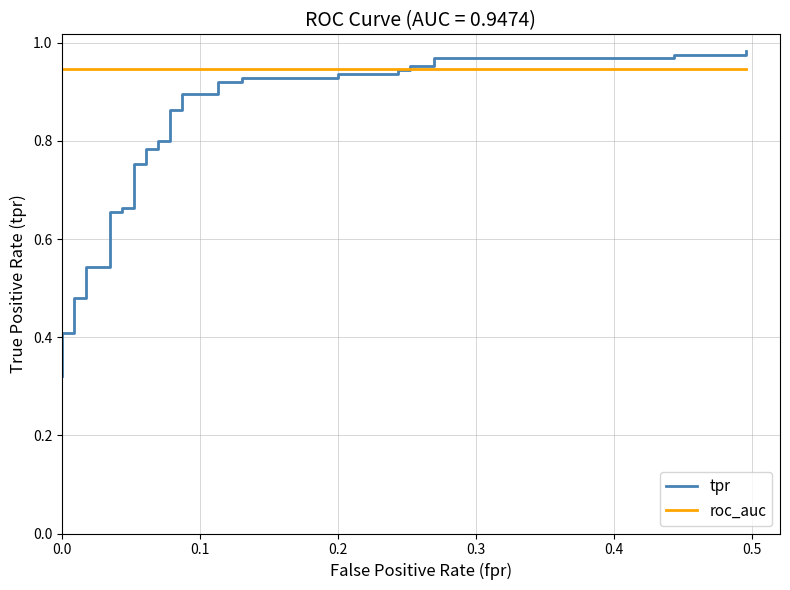

Reading left to right, list all the values displayed in this chart.

tpr: 0.3	0.4	0.4	0.4	0.4	0.4	0.5	0.5	0.5	0.5	0.5	0.7	0.7	0.7	0.7	0.8	0.8	0.8	0.8	0.8	0.8	0.9	0.9	0.9	0.9	0.9	0.9	0.9	0.9	0.9	0.9	0.9	0.9	1.0	1.0	1.0	1.0	1.0	1.0	1.0
roc_auc: 0.9	0.9	0.9	0.9	0.9	0.9	0.9	0.9	0.9	0.9	0.9	0.9	0.9	0.9	0.9	0.9	0.9	0.9	0.9	0.9	0.9	0.9	0.9	0.9	0.9	0.9	0.9	0.9	0.9	0.9	0.9	0.9	0.9	0.9	0.9	0.9	0.9	0.9	0.9	0.9